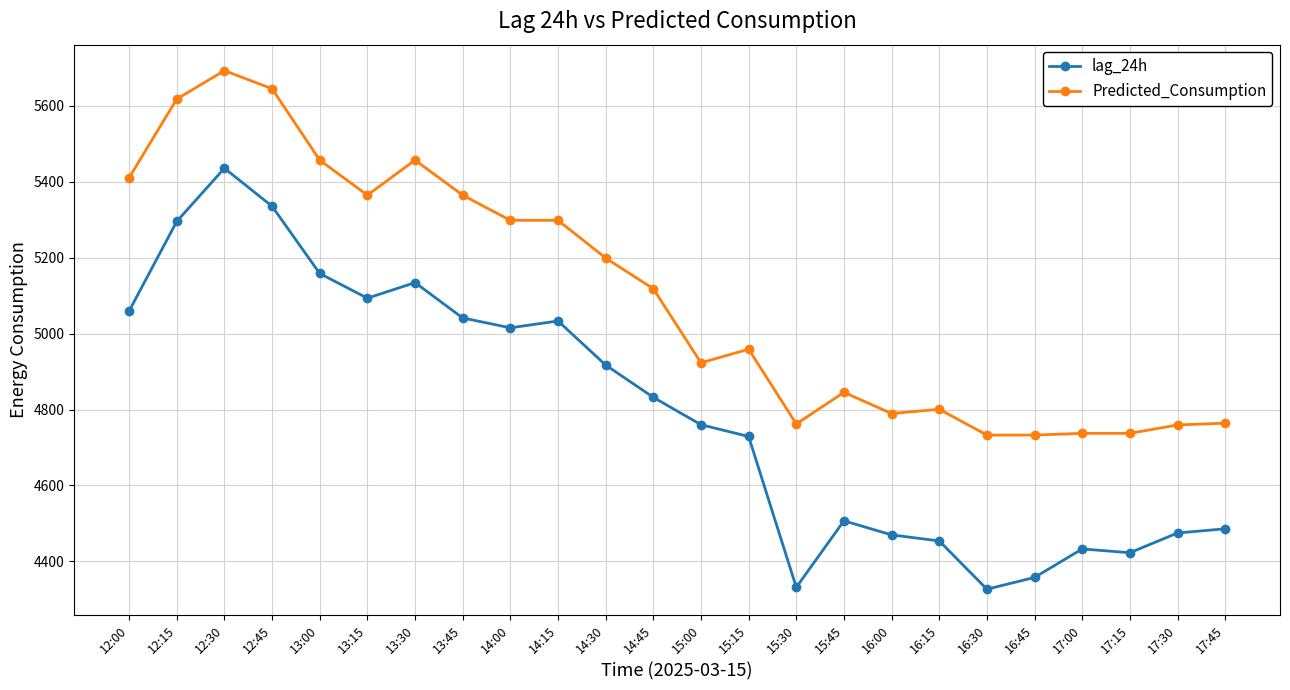

True or false: Predicted_Consumption and lag_24h cross at least once.

False